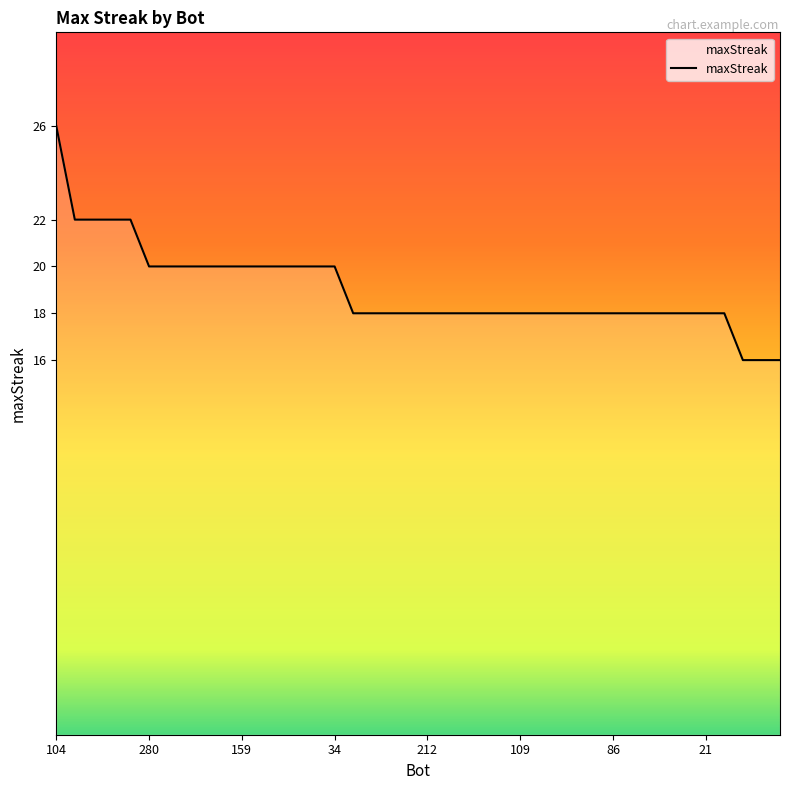

What is the minimum value shown in the chart?

16